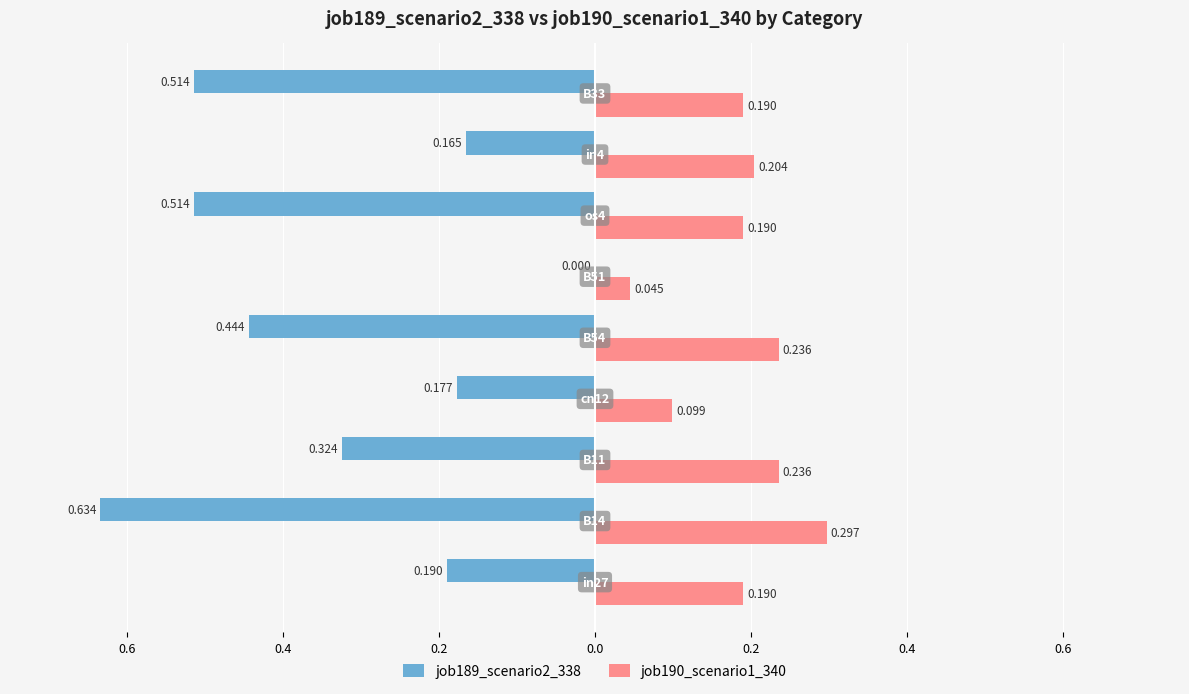

What are all the series names shown in the legend?

job189_scenario2_338, job190_scenario1_340